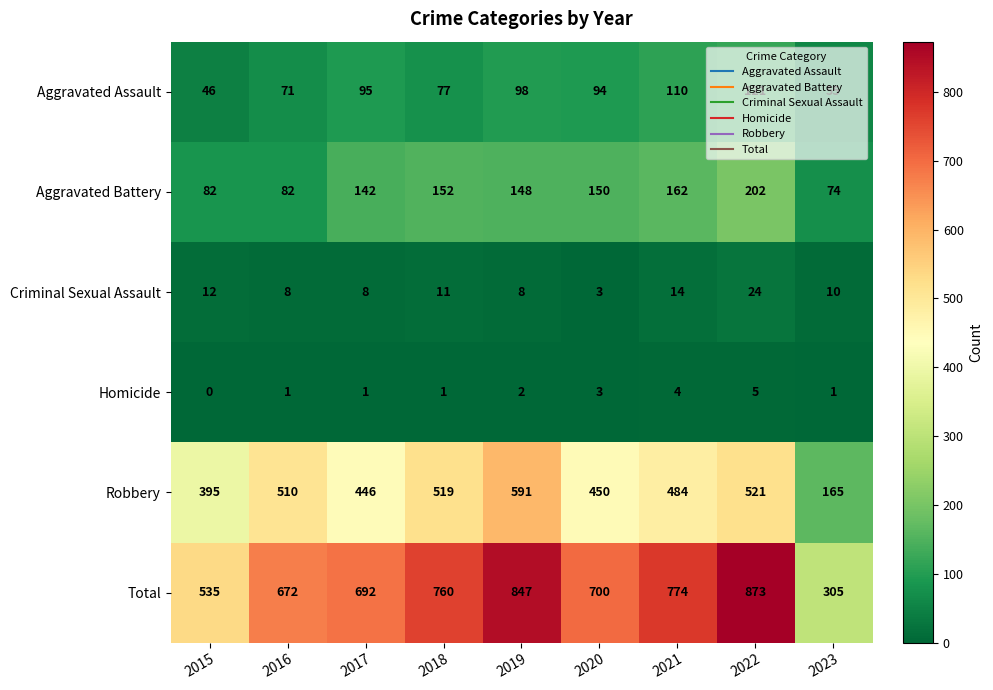

Rank the series by their maximum value, from lowest to highest.

Homicide, Criminal Sexual Assault, Aggravated Assault, Aggravated Battery, Robbery, Total